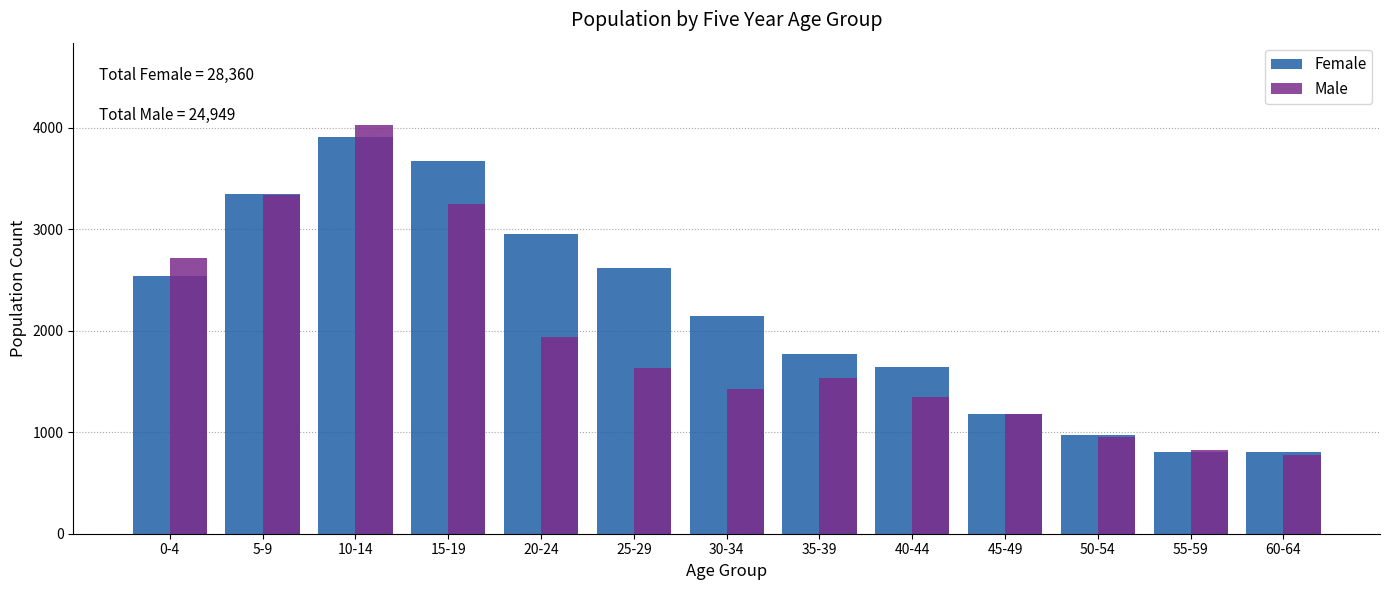

What is the difference between the highest and lowest values at 25-29?

979